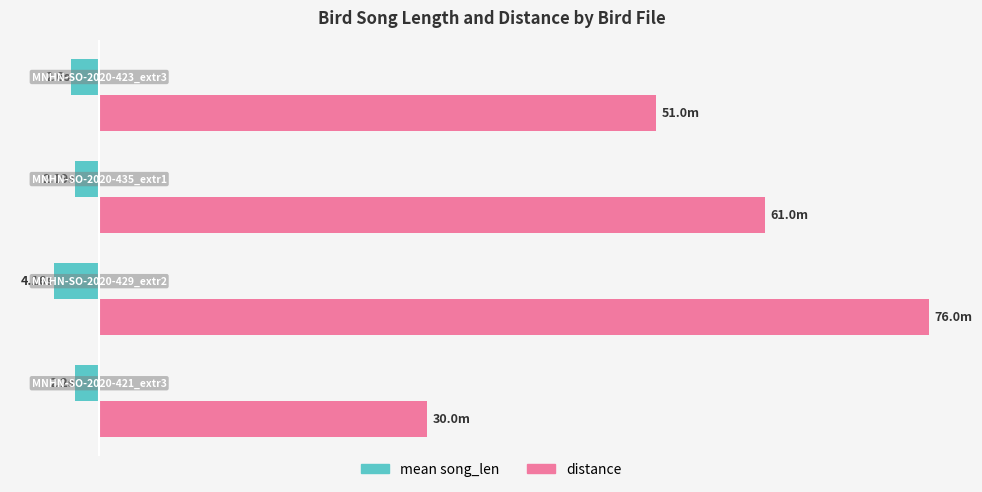

Reading left to right, transcribe all the data shown in this chart.

mean song_len: -2.2	-4.2	-2.2	-2.6
distance: 30.0	76.0	61.0	51.0